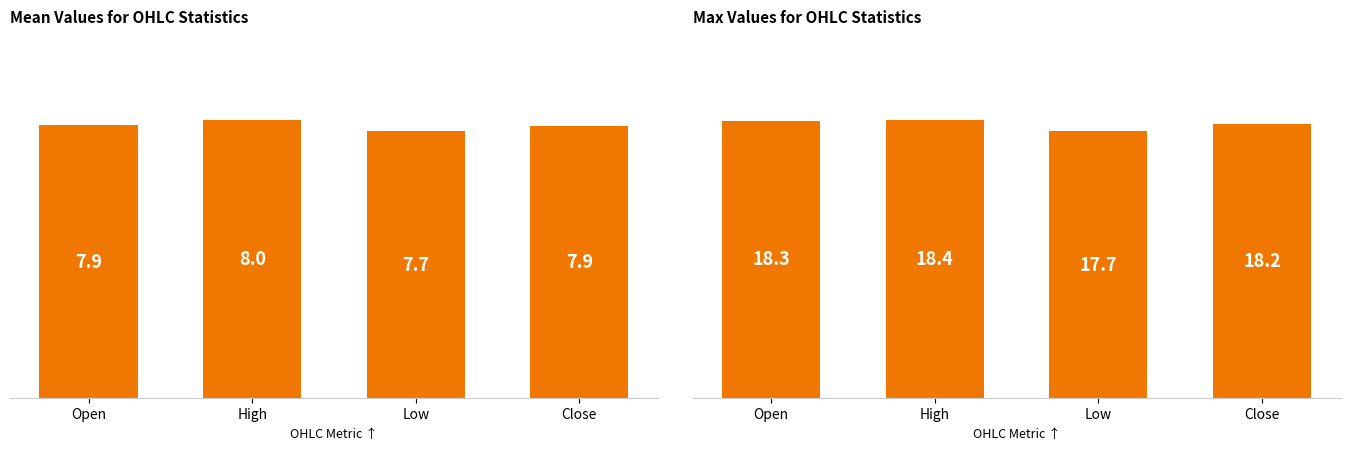

Does the chart contain stacked bars?

No